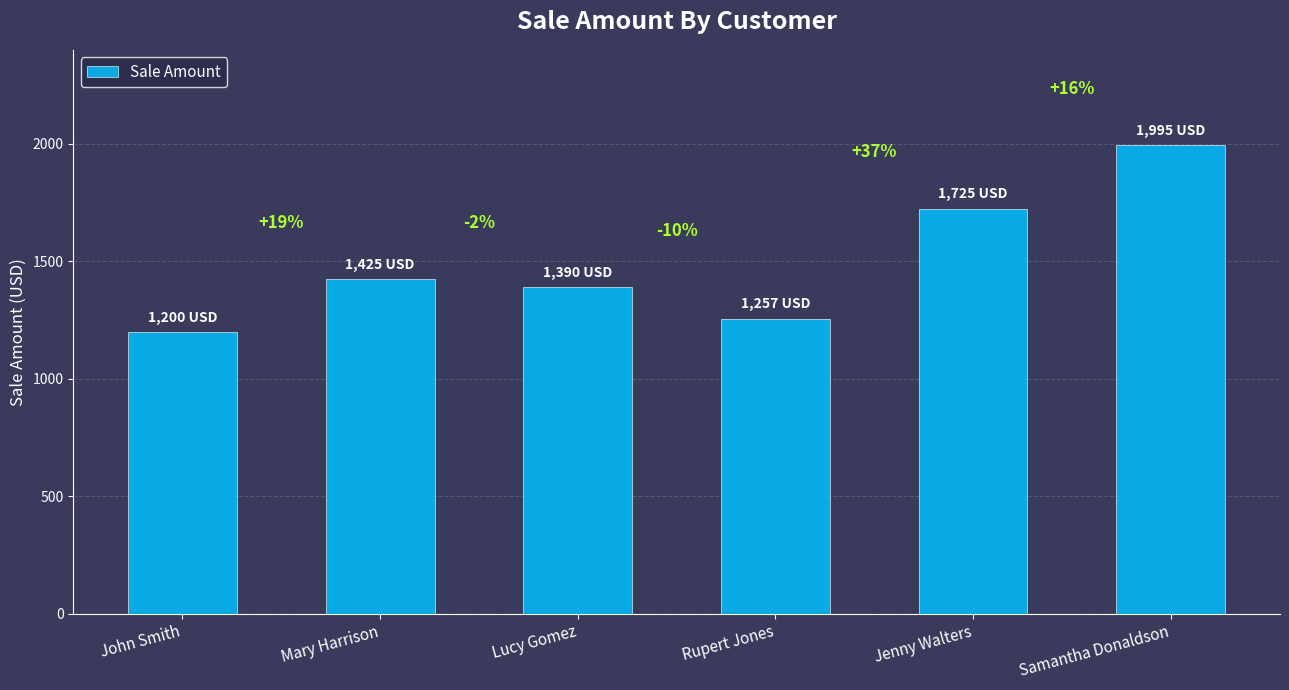

What is the ratio of the value at Samantha Donaldson to the value at Lucy Gomez?

1.4